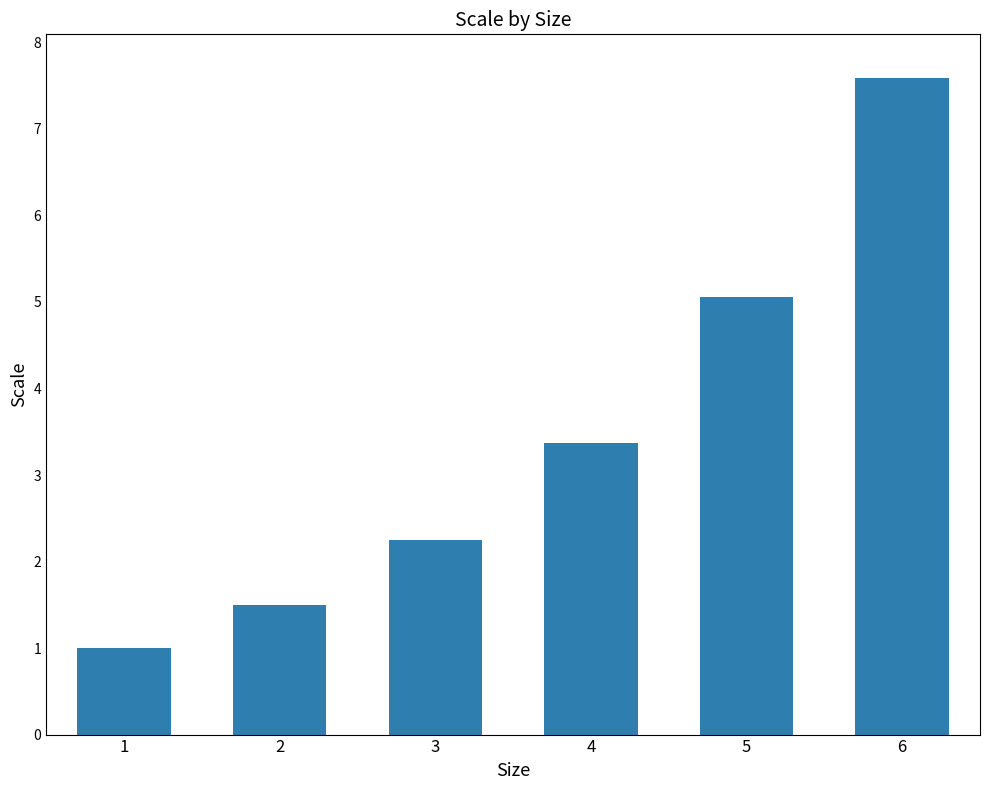

What is the maximum value shown in the chart?

7.6